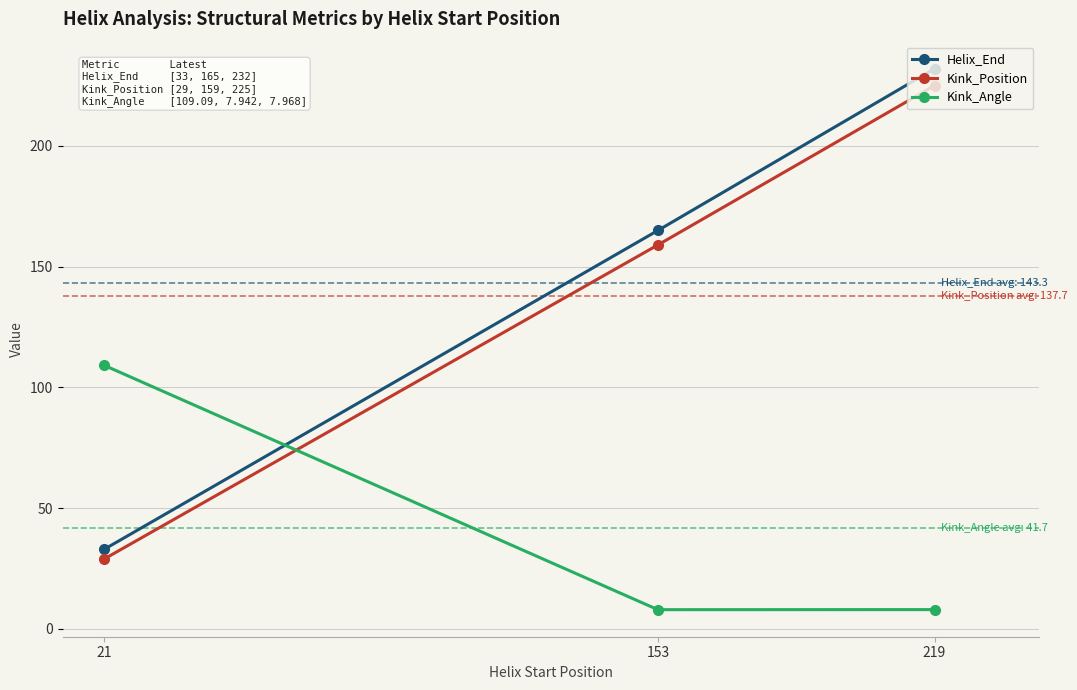

List the series in order of their peak value, highest first.

Helix_End, Kink_Position, Kink_Angle